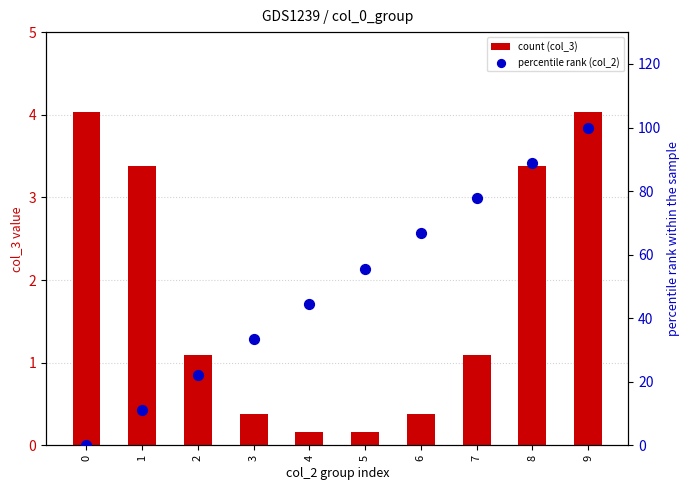

At which category is the sum across all series the highest?

9